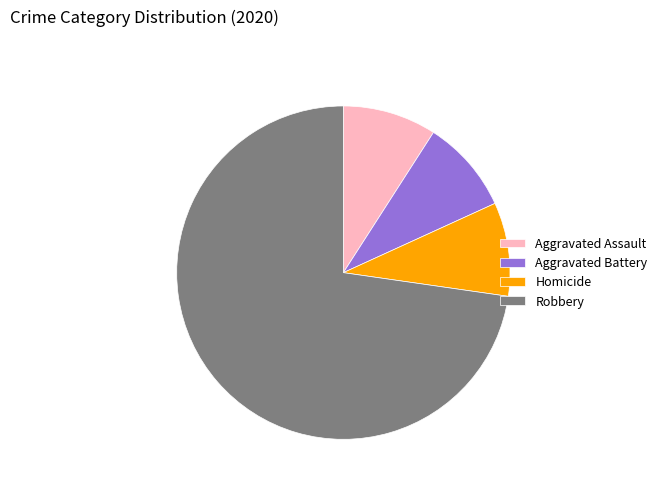

True or false: Robbery accounts for 73% of the total.

True